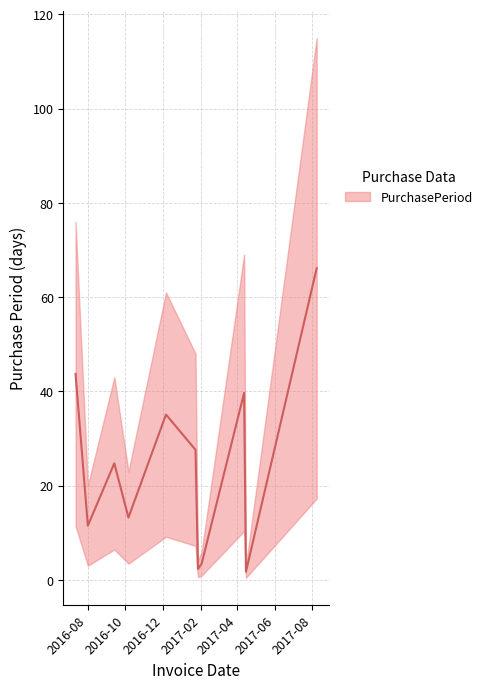

How many lines are shown in the chart?

1